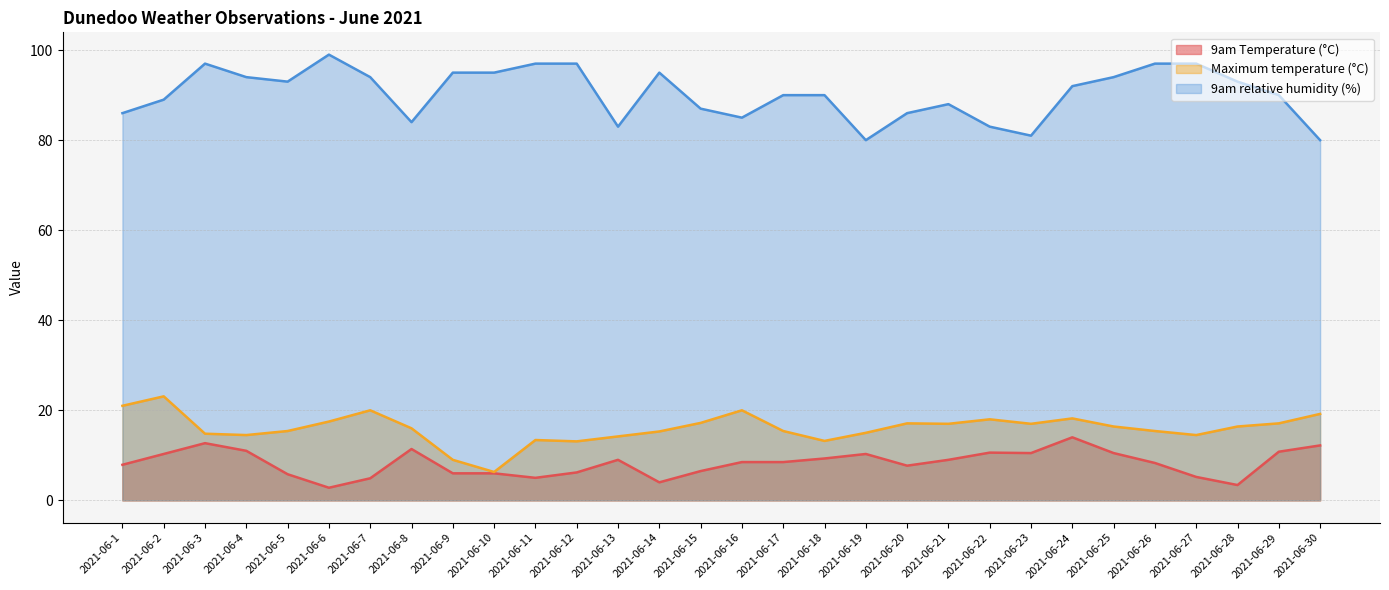

Reading left to right, transcribe all the data shown in this chart.

9am Temperature (°C): 2021-06-1=7.9	2021-06-2=10.3	2021-06-3=12.7	2021-06-4=11.0	2021-06-5=5.8	2021-06-6=2.8	2021-06-7=4.9	2021-06-8=11.4	2021-06-9=6.0	2021-06-10=6.0	2021-06-11=5.0	2021-06-12=6.2	2021-06-13=9.0	2021-06-14=4.0	2021-06-15=6.5	2021-06-16=8.5	2021-06-17=8.5	2021-06-18=9.3	2021-06-19=10.3	2021-06-20=7.7	2021-06-21=9.0	2021-06-22=10.6	2021-06-23=10.5	2021-06-24=14.0	2021-06-25=10.5	2021-06-26=8.3	2021-06-27=5.2	2021-06-28=3.4	2021-06-29=10.8	2021-06-30=12.2
Maximum temperature (°C): 2021-06-1=21.0	2021-06-2=23.1	2021-06-3=14.8	2021-06-4=14.5	2021-06-5=15.4	2021-06-6=17.5	2021-06-7=20.0	2021-06-8=16.0	2021-06-9=9.0	2021-06-10=6.3	2021-06-11=13.4	2021-06-12=13.1	2021-06-13=14.2	2021-06-14=15.3	2021-06-15=17.2	2021-06-16=20.0	2021-06-17=15.4	2021-06-18=13.2	2021-06-19=15.0	2021-06-20=17.1	2021-06-21=17.0	2021-06-22=18.0	2021-06-23=17.0	2021-06-24=18.2	2021-06-25=16.4	2021-06-26=15.4	2021-06-27=14.5	2021-06-28=16.4	2021-06-29=17.1	2021-06-30=19.2
9am relative humidity (%): 2021-06-1=86.0	2021-06-2=89.0	2021-06-3=97.0	2021-06-4=94.0	2021-06-5=93.0	2021-06-6=99.0	2021-06-7=94.0	2021-06-8=84.0	2021-06-9=95.0	2021-06-10=95.0	2021-06-11=97.0	2021-06-12=97.0	2021-06-13=83.0	2021-06-14=95.0	2021-06-15=87.0	2021-06-16=85.0	2021-06-17=90.0	2021-06-18=90.0	2021-06-19=80.0	2021-06-20=86.0	2021-06-21=88.0	2021-06-22=83.0	2021-06-23=81.0	2021-06-24=92.0	2021-06-25=94.0	2021-06-26=97.0	2021-06-27=97.0	2021-06-28=93.0	2021-06-29=90.0	2021-06-30=80.0